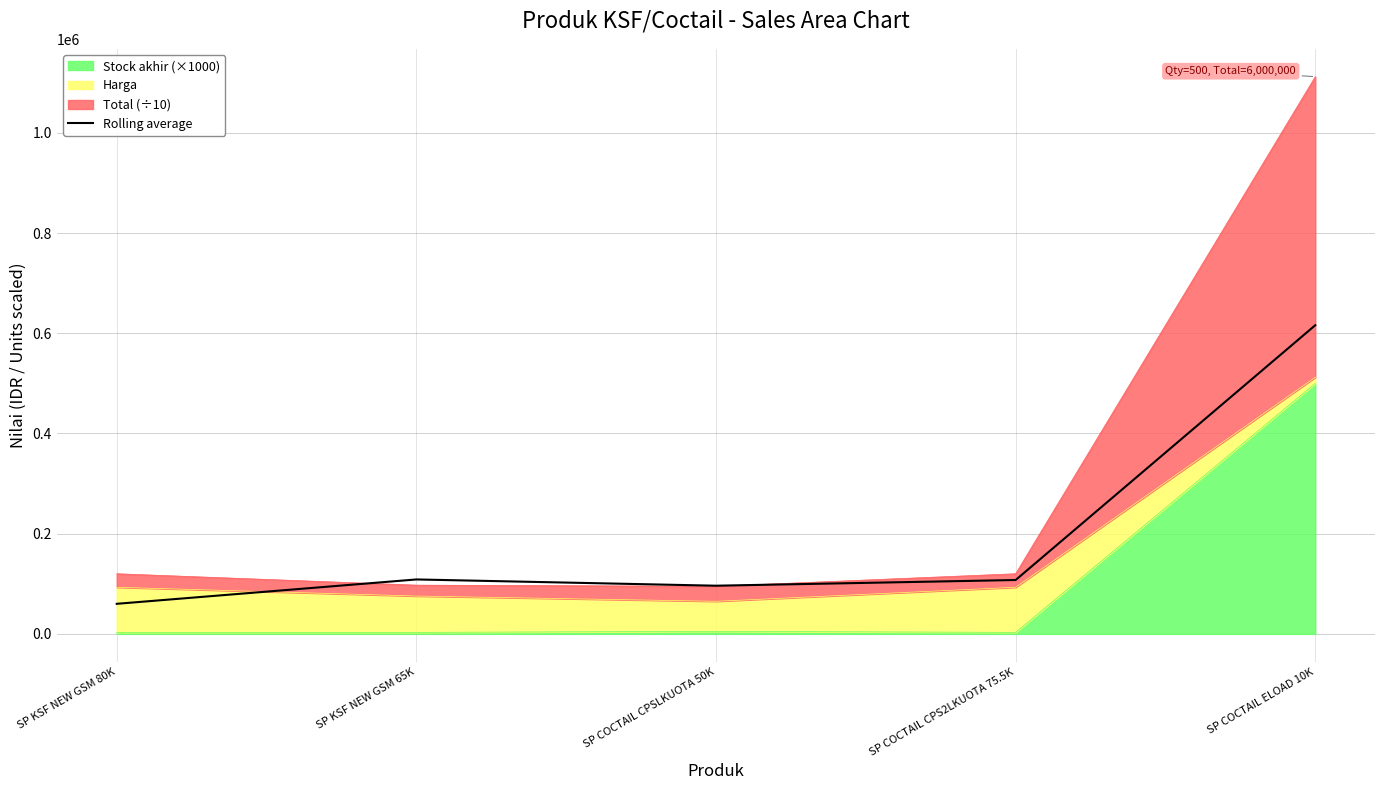

What is the label of the 1st point from the right?

SP COCTAIL ELOAD 10K